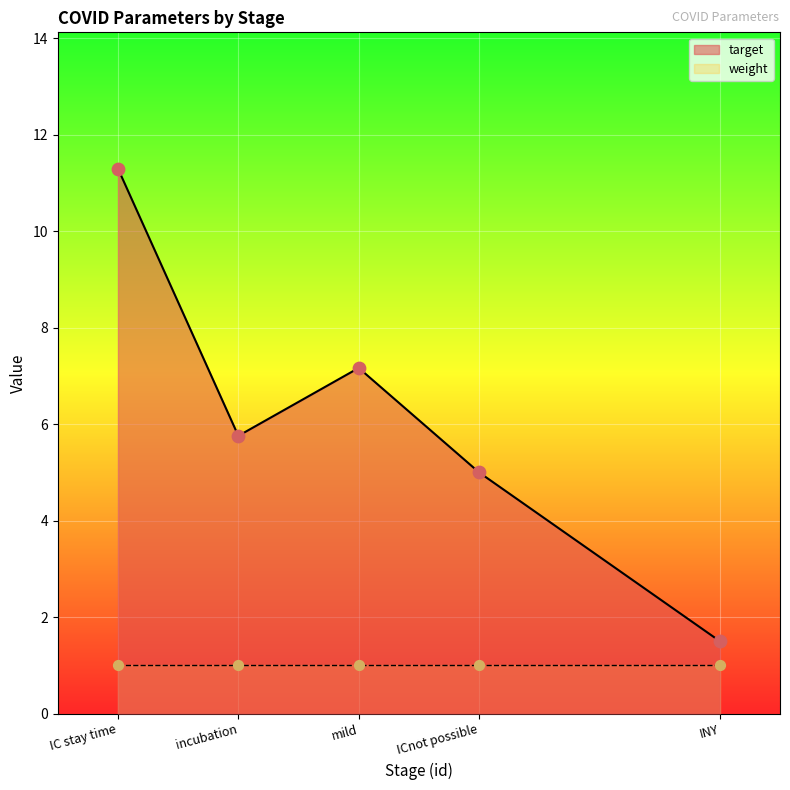

What is the change in value from incubation to INY?

-4.3